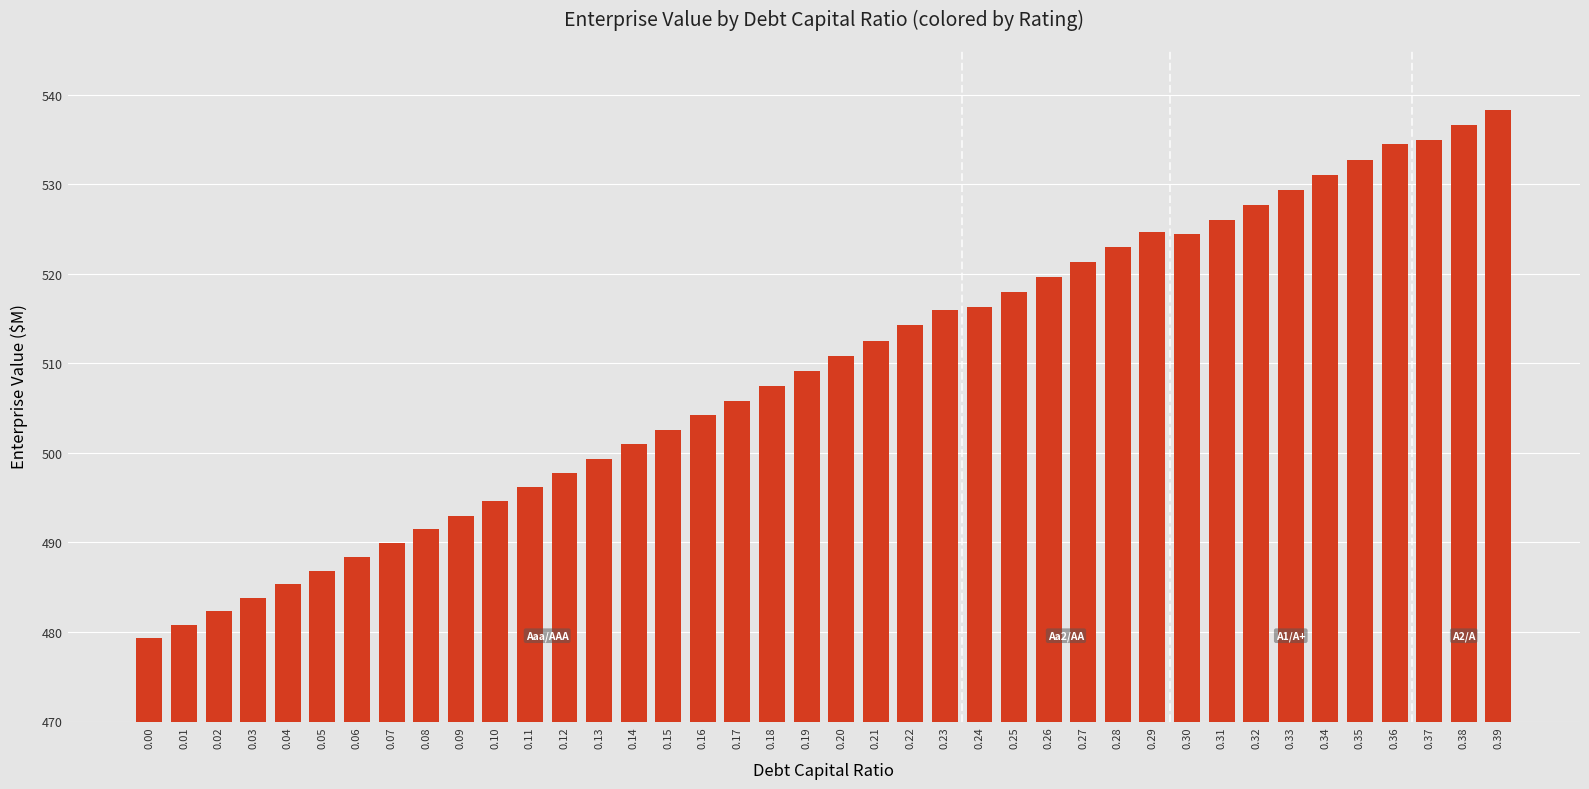

What value does the data have at 0.31?

526.1